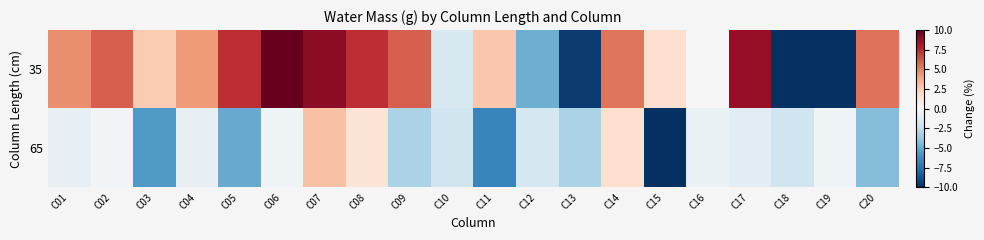

What is the spread (max minus min) of values at C08?

6.0